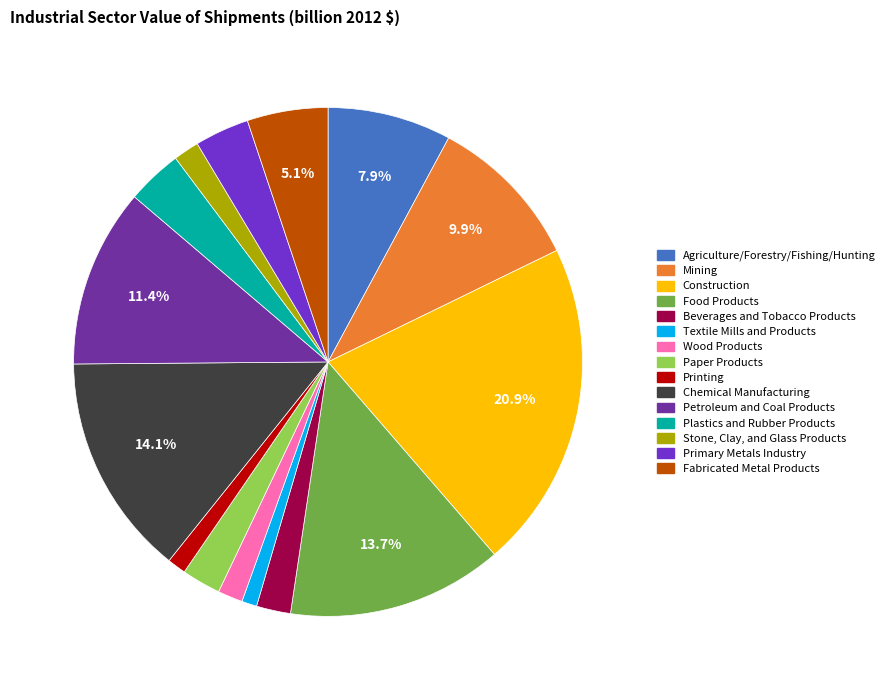

Do Beverages and Tobacco Products and Primary Metals Industry together represent more than half of the pie?

No